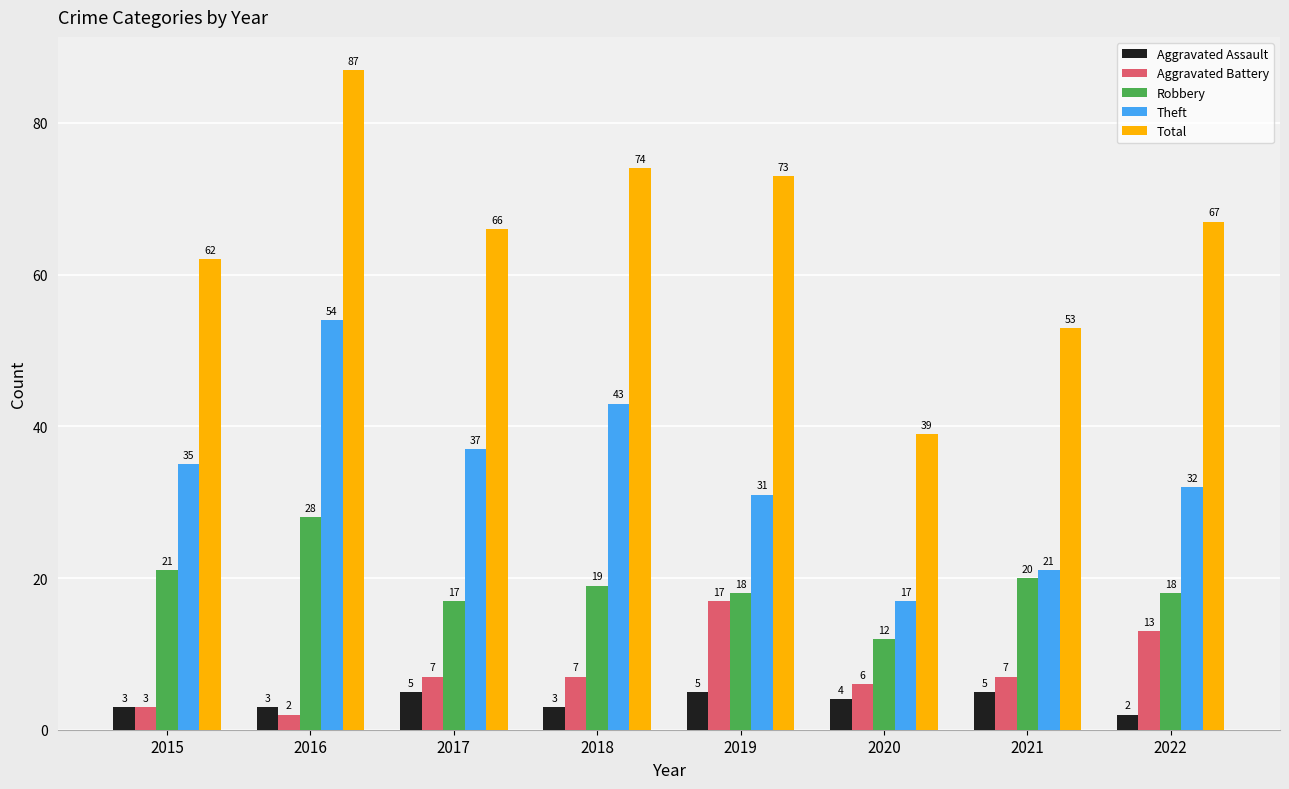

Which series has the largest range (max minus min)?

Total